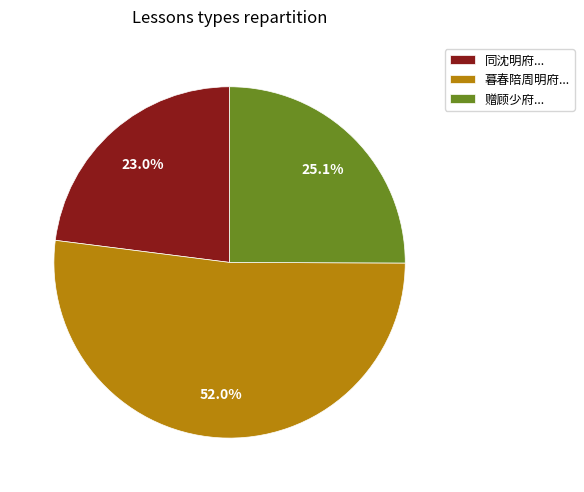

What is the majority slice?

暮春陪周明府...